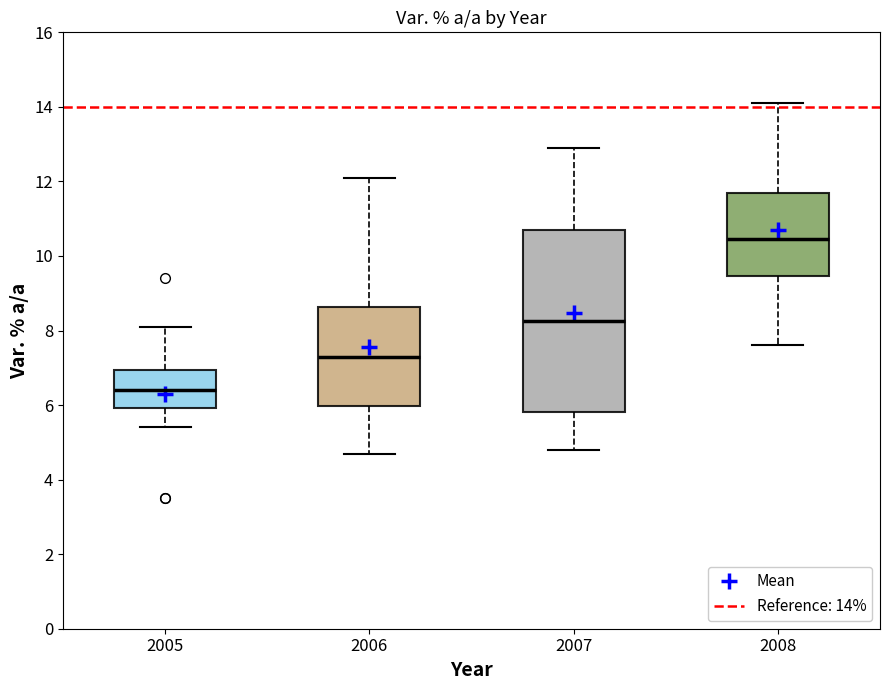

Reading left to right, transcribe this box plot: for each box, give where its median line is, the range the box spans, and where its two whiskers end, as read against the y-axis. The values are not printed on the chart, so give them approximately, as read against the axis.

2005: median 6.4, box 6.0 to 7.0, whiskers 5.4 to 8.2
2006: median 7.4, box 6.0 to 8.6, whiskers 4.8 to 12.2
2007: median 8.2, box 5.8 to 10.8, whiskers 4.8 to 13.0
2008: median 10.4, box 9.4 to 11.8, whiskers 7.6 to 14.2